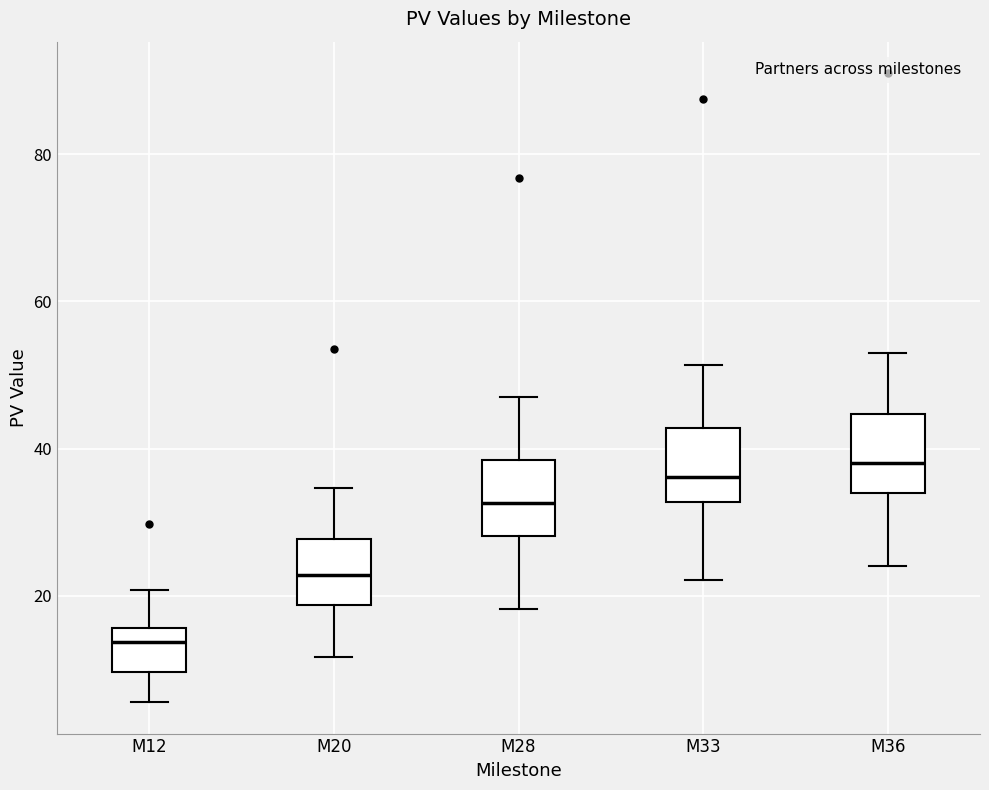

Which box's median line is the lowest?

M12